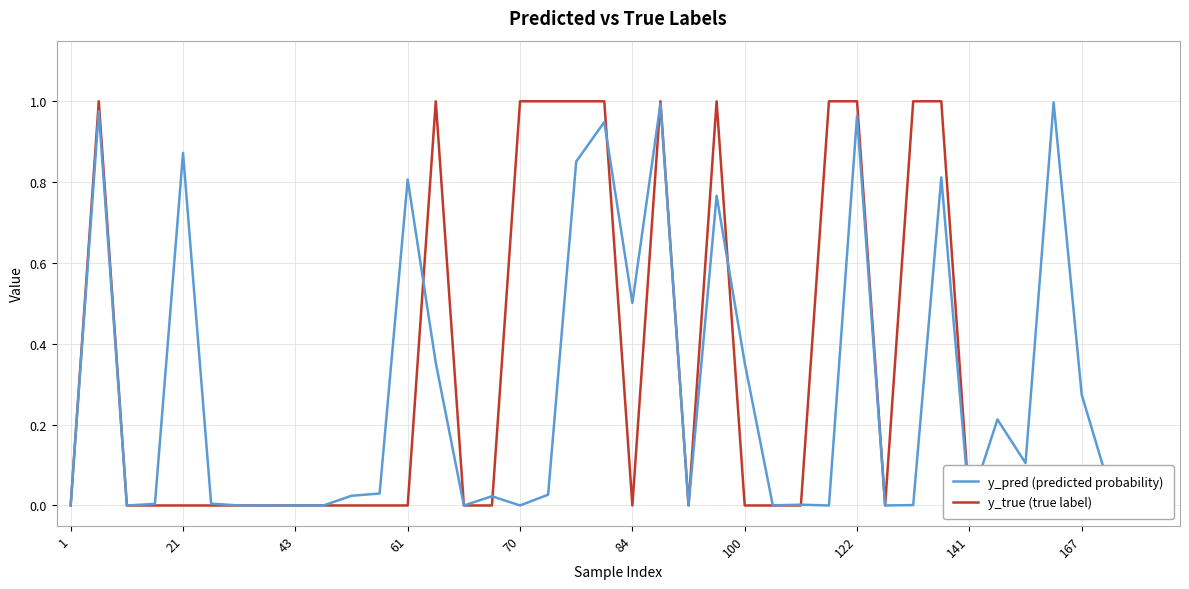

What is the difference between the maximum and second lowest values in the y_true (true label) series?

1.0